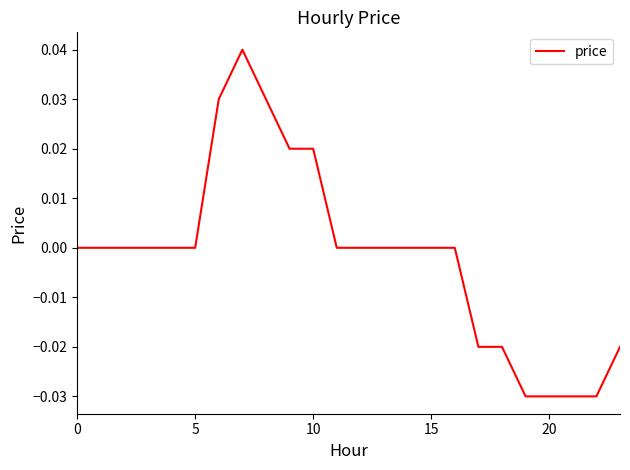

Is this an area chart (filled region under the line)?

No